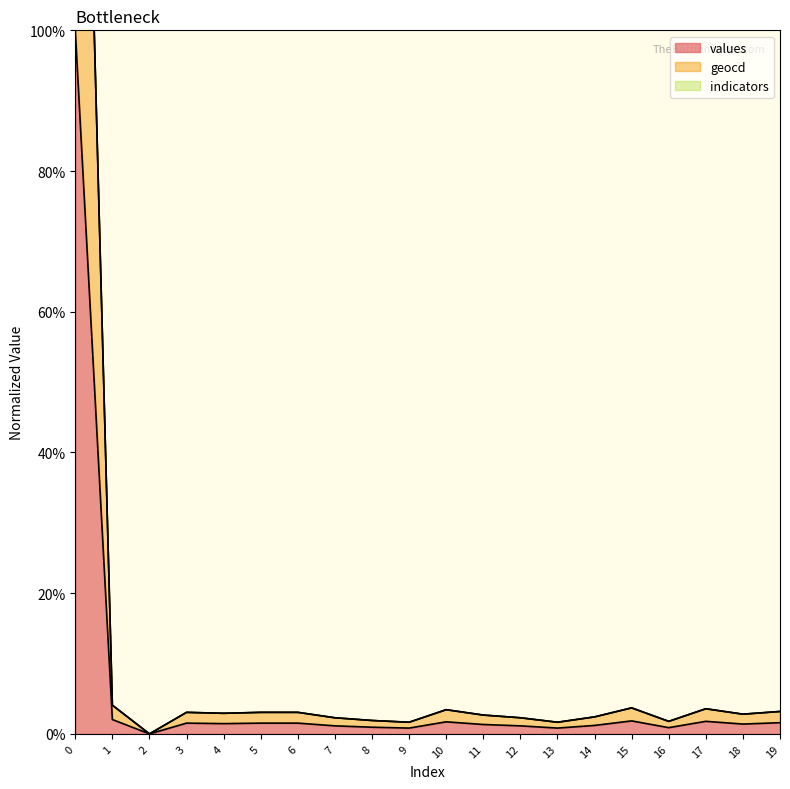

True or false: geocd and values cross at least once.

False